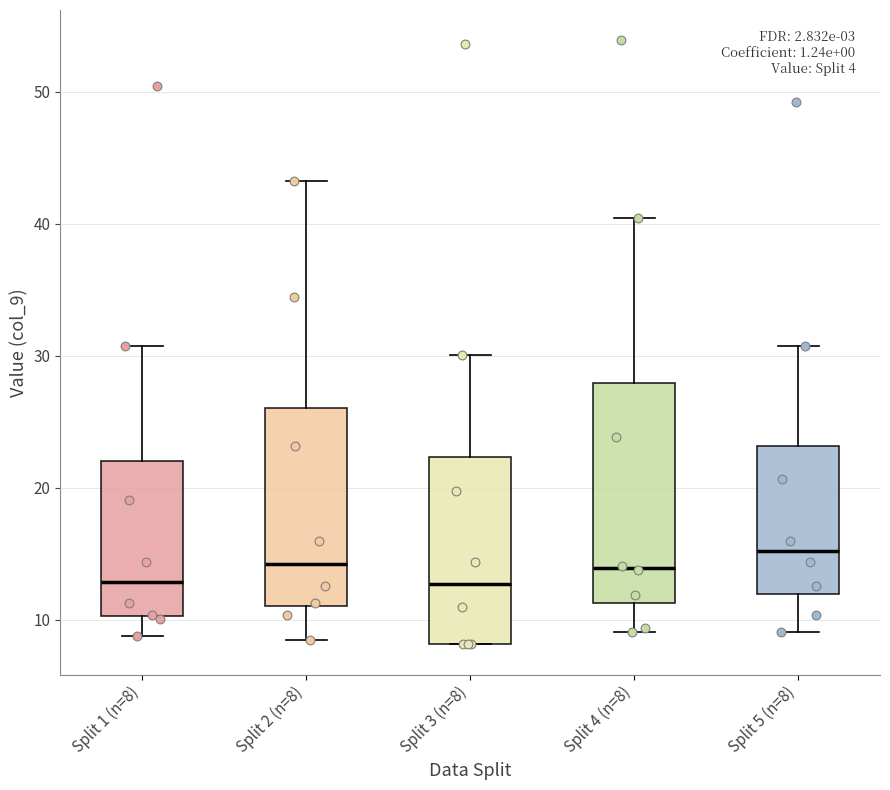

Where does the upper whisker of the box for Split 4 (n=8) end on the y-axis? The values are not printed on the chart, so give them approximately, as read against the axis.

40